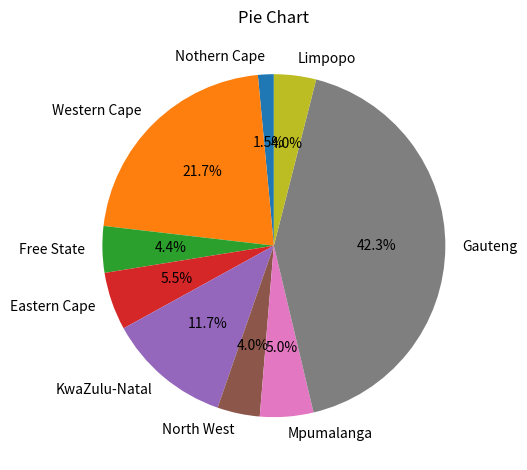

Is North West the majority of the pie?

No